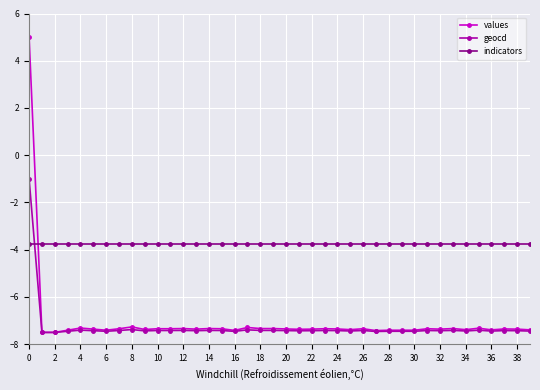

What is the sum of all geocd values?

-290.8